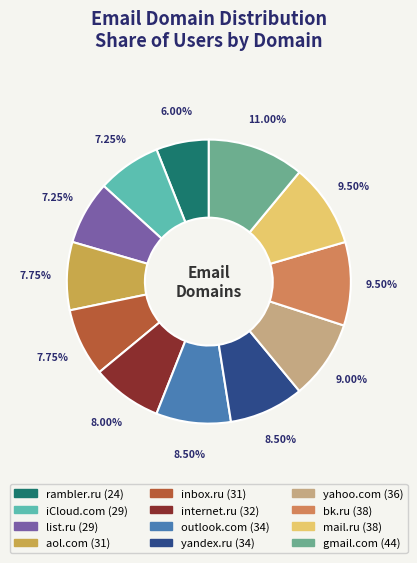

To the nearest percent, what is the average slice percentage?

8%